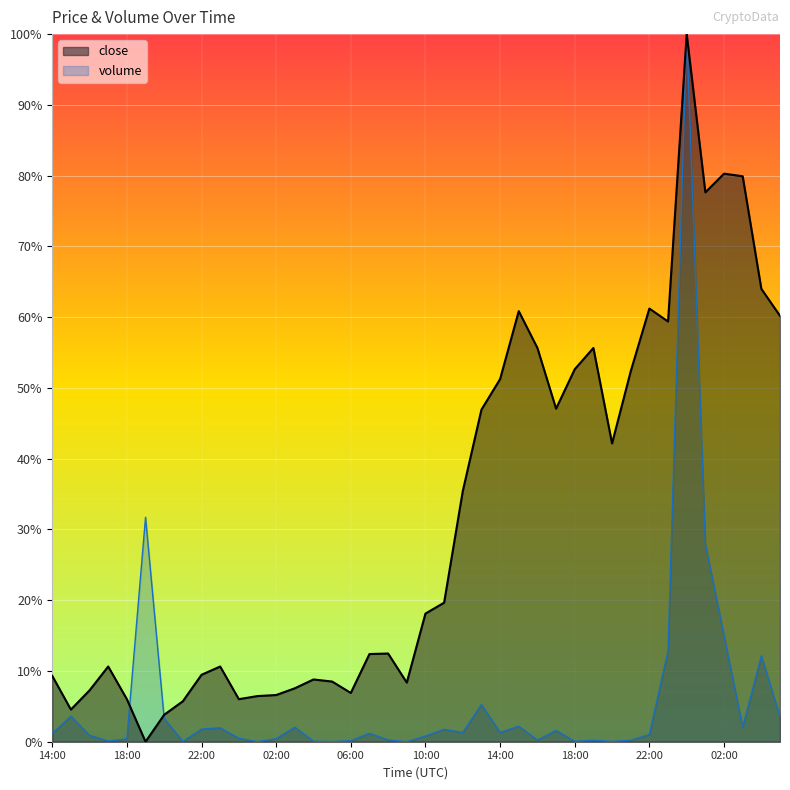

At which category is the sum across all series the highest?

00:00